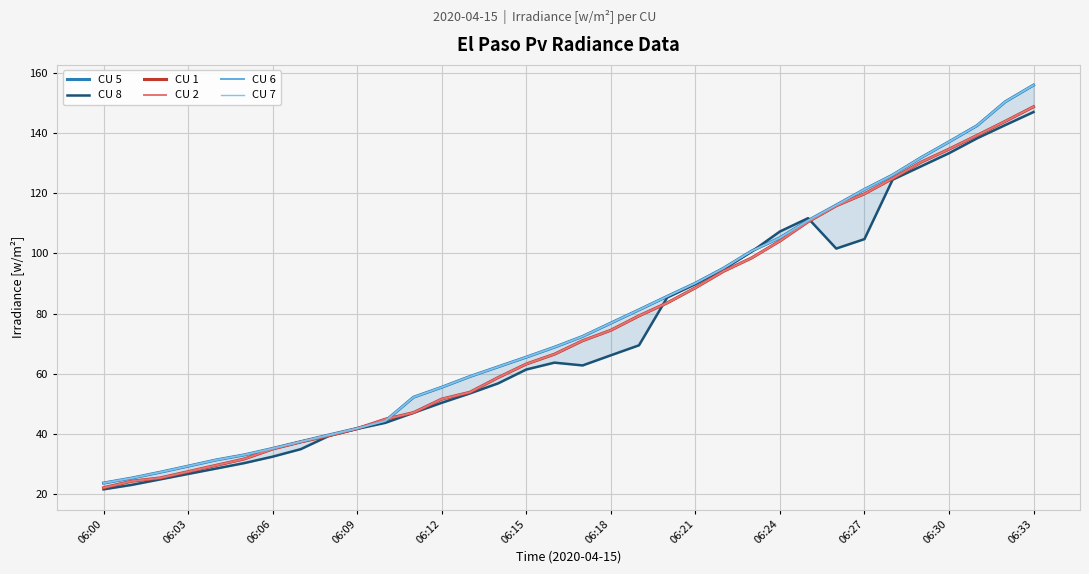

True or false: CU 8 has more than 2 interior local peaks.

False